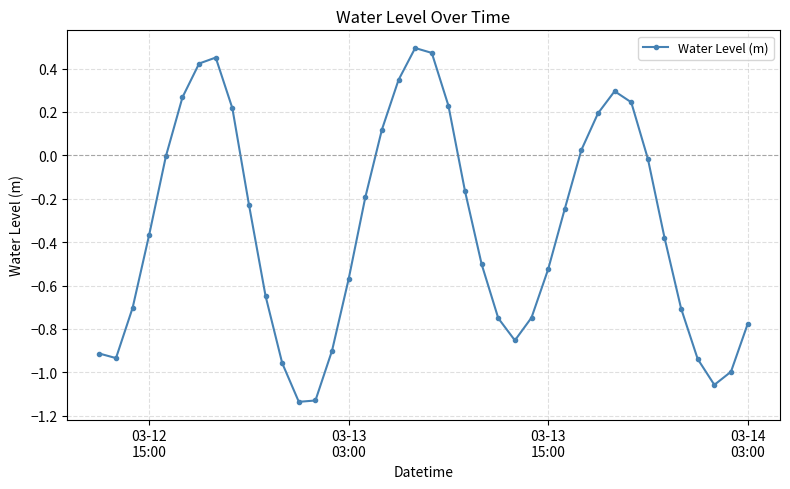

How many interior local peaks (higher than both neighbors) does the data have?

3